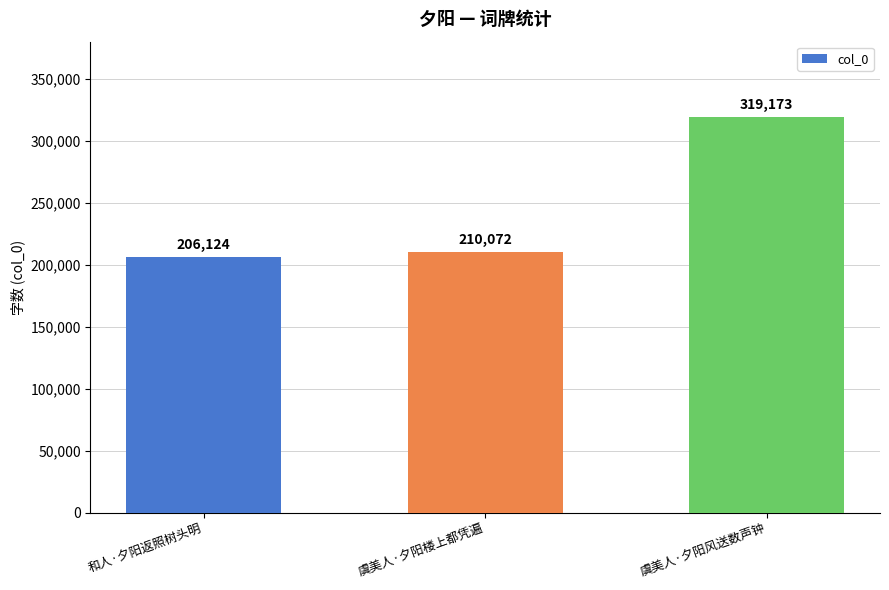

What is the minimum value shown in the chart?

206124